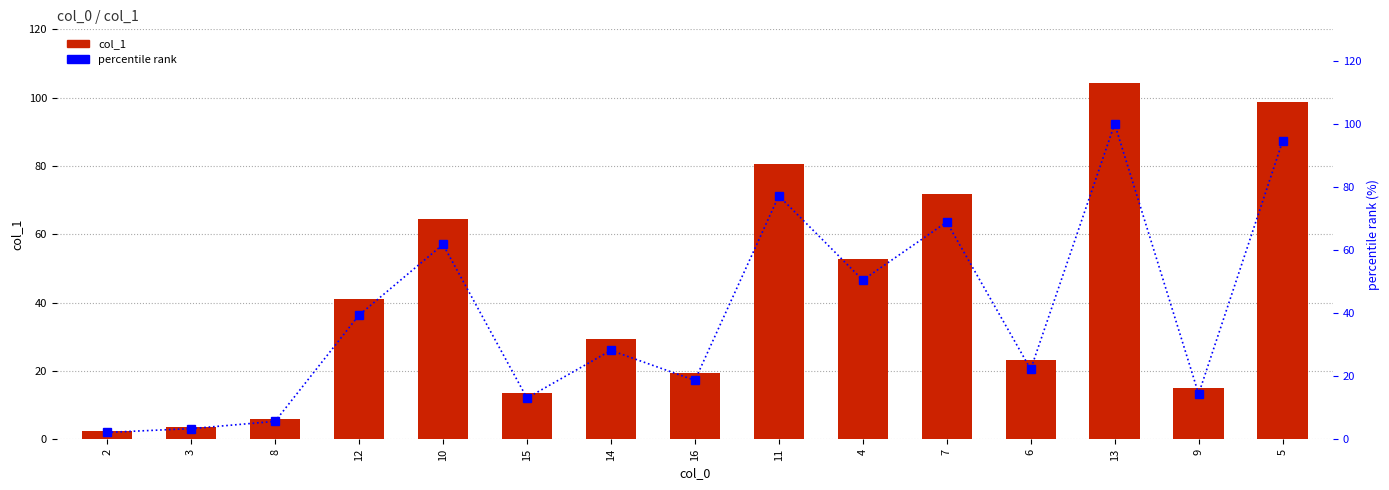

Rank the series by their maximum value, from lowest to highest.

percentile rank, col_1